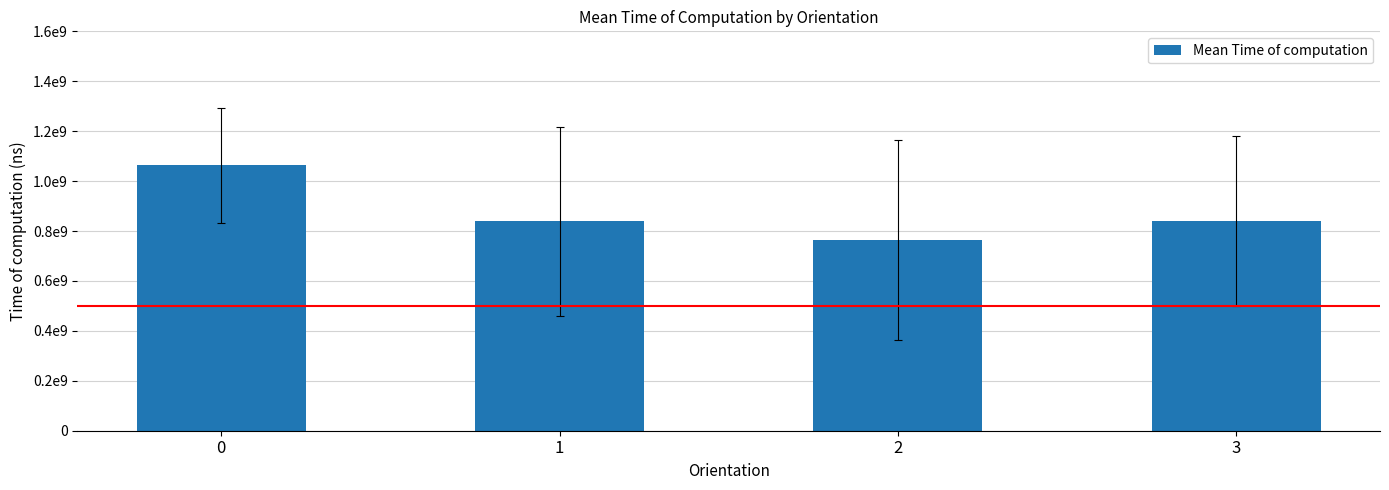

Are the bars horizontal?

No